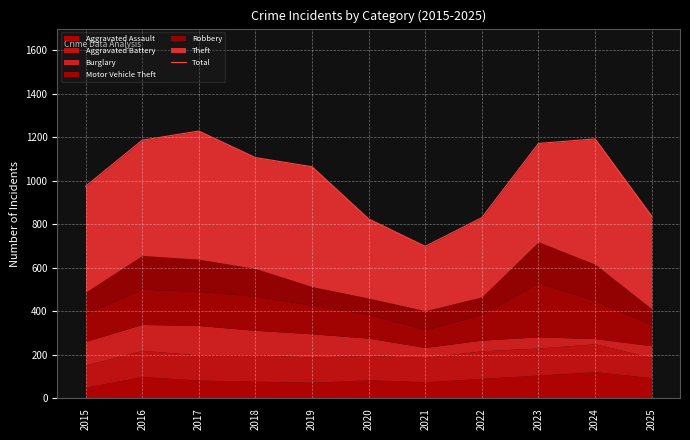

Which has a higher value, 2019 or 2015?

2019